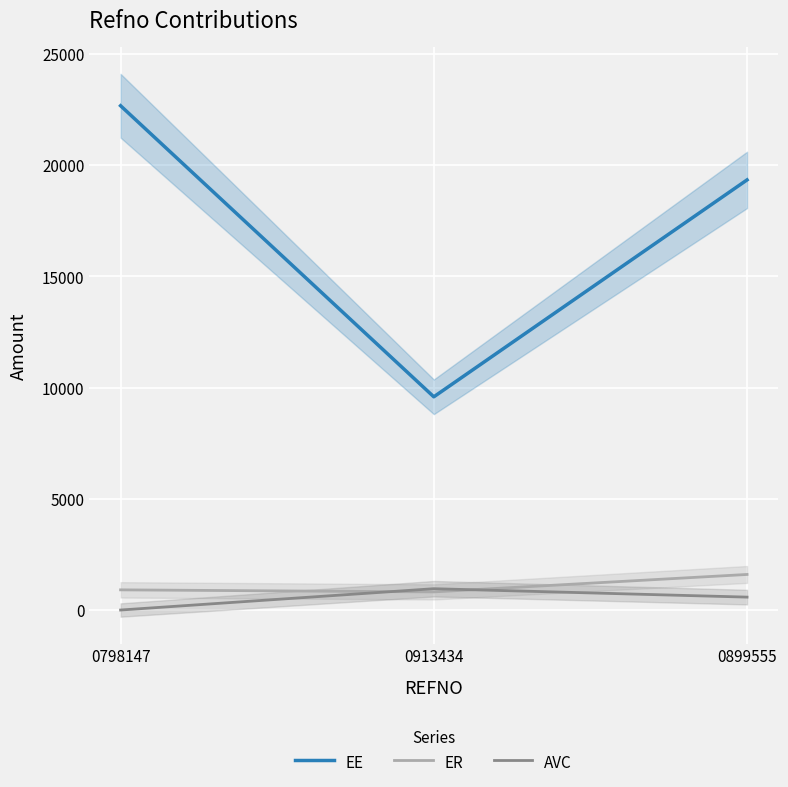

At how many categories does at least one series exceed 21344?

1